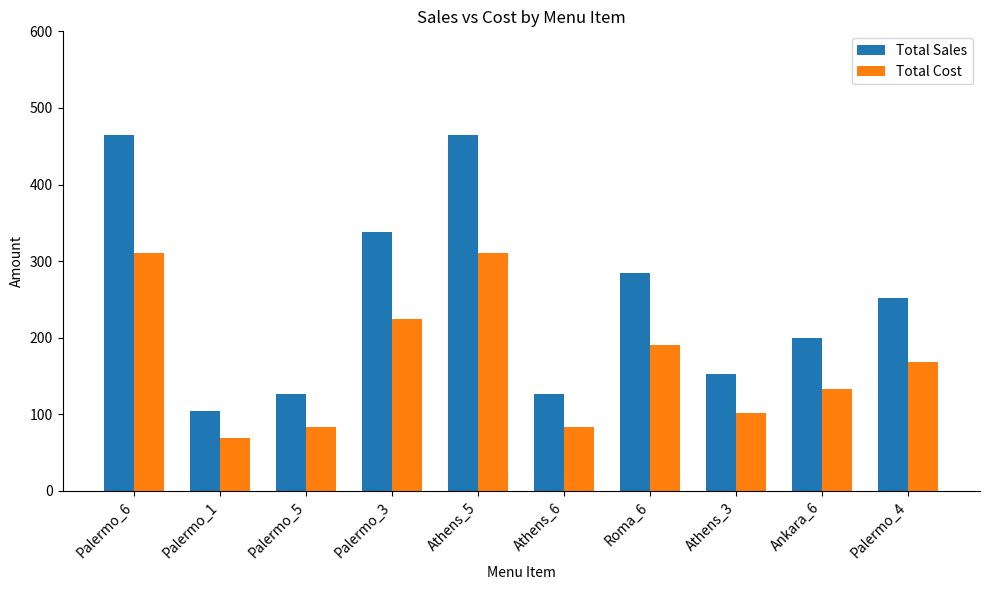

At which label does Total Cost first exceed 168?

Palermo_6